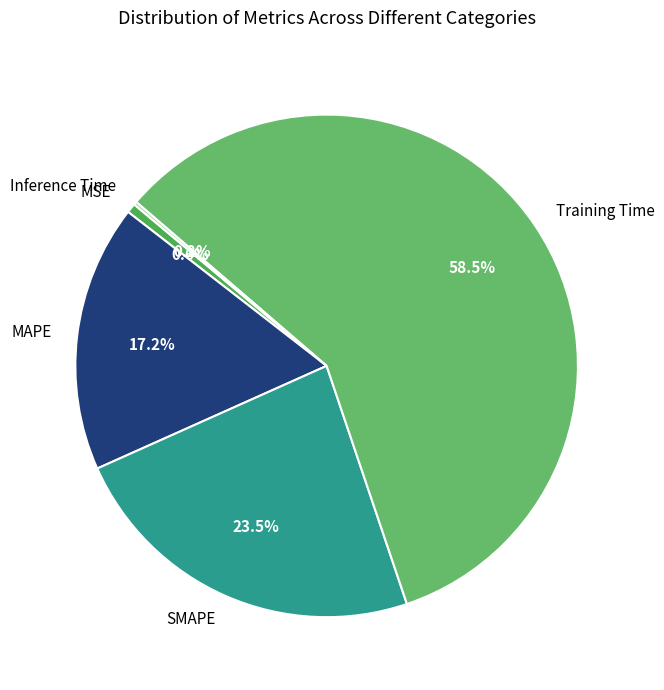

Which slice represents more than half of the pie?

Training Time